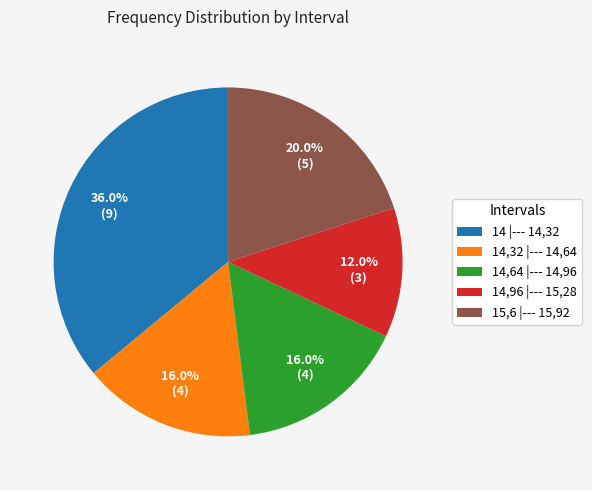

Which slice is the largest?

14 |--- 14,32